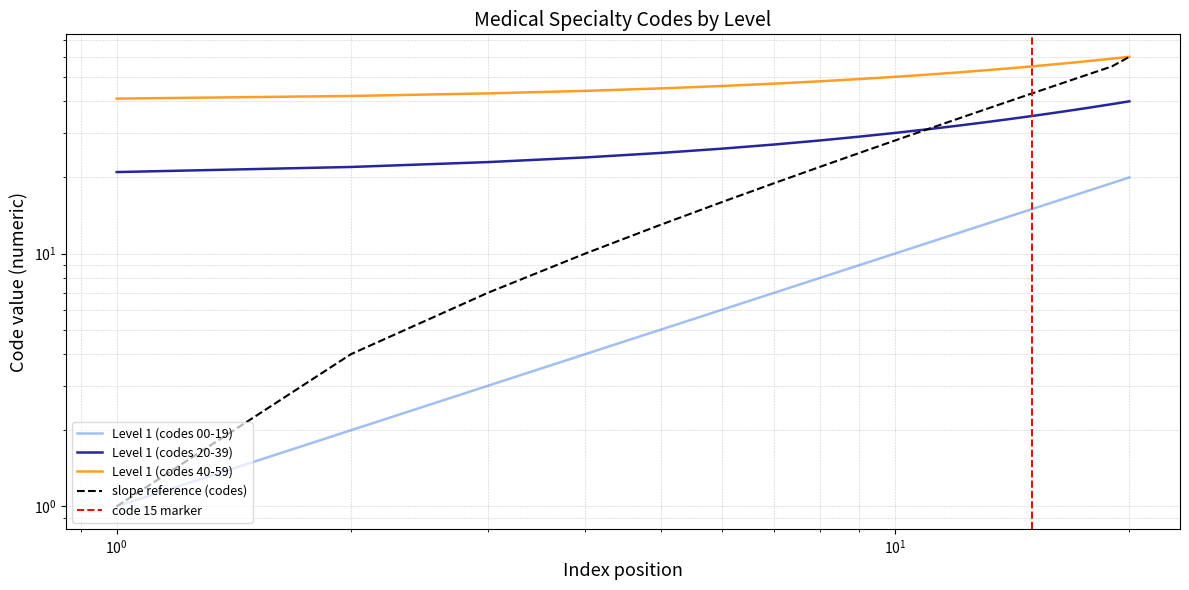

What is the difference between the maximum and minimum values in the Level 1 (codes 00-19) series?

19